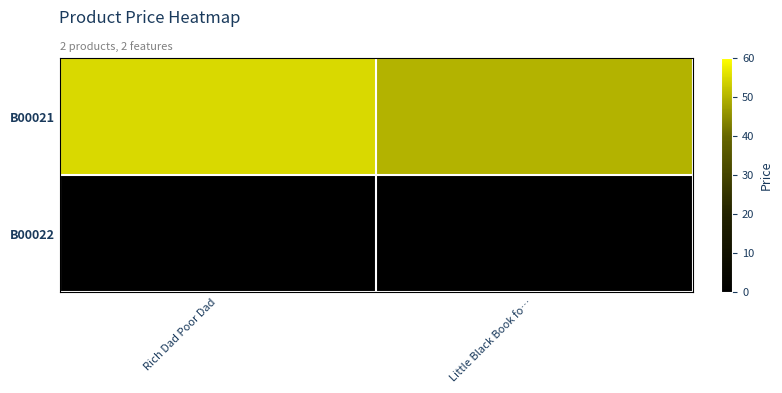

Reading right to left, extract all data points from this chart.

B00021: Little Black Book fo…=50	Rich Dad Poor Dad=55
B00022: Little Black Book fo…=0	Rich Dad Poor Dad=0